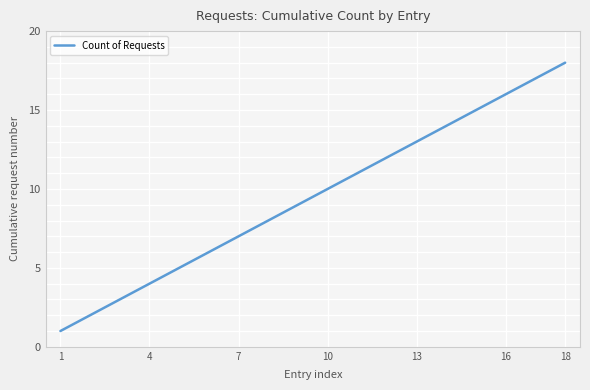

What is the maximum value shown in the chart?

18